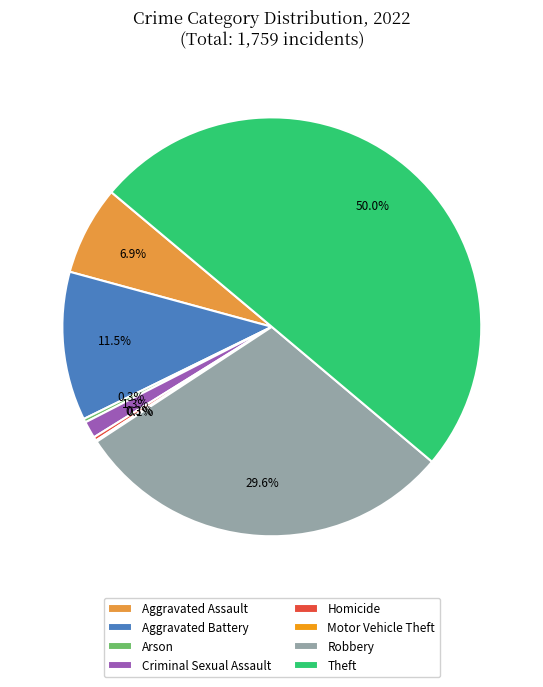

What is the total percentage of Robbery and Aggravated Assault?

36.5%